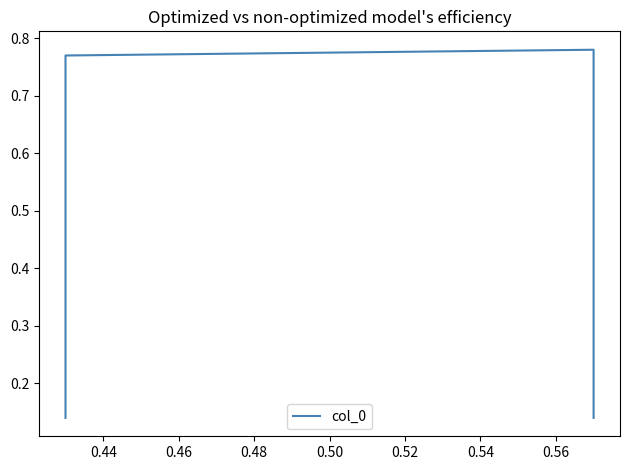

How many values are between 0 and 1?

4